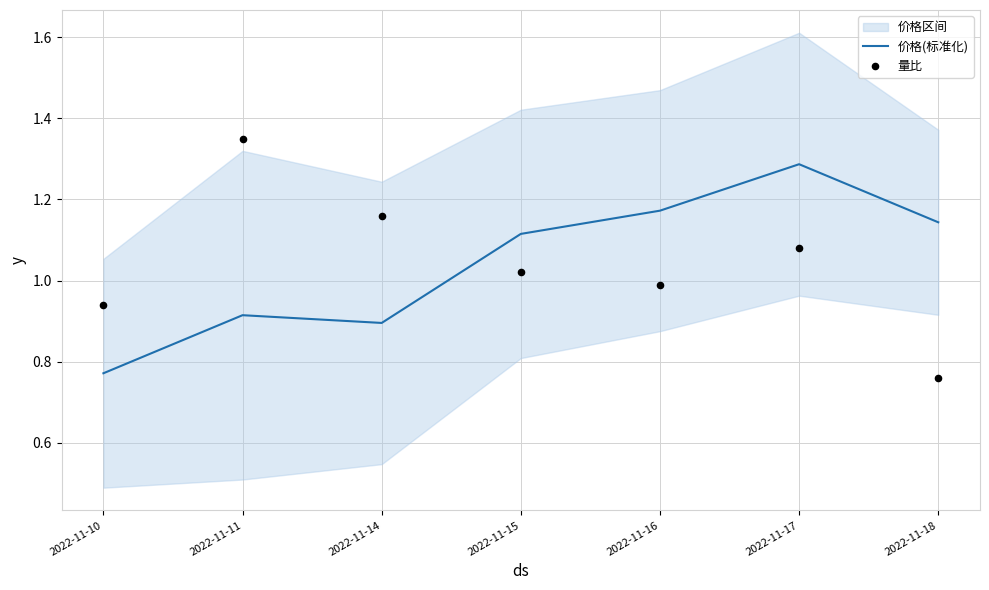

At which category is the sum across all series the highest?

2022-11-17